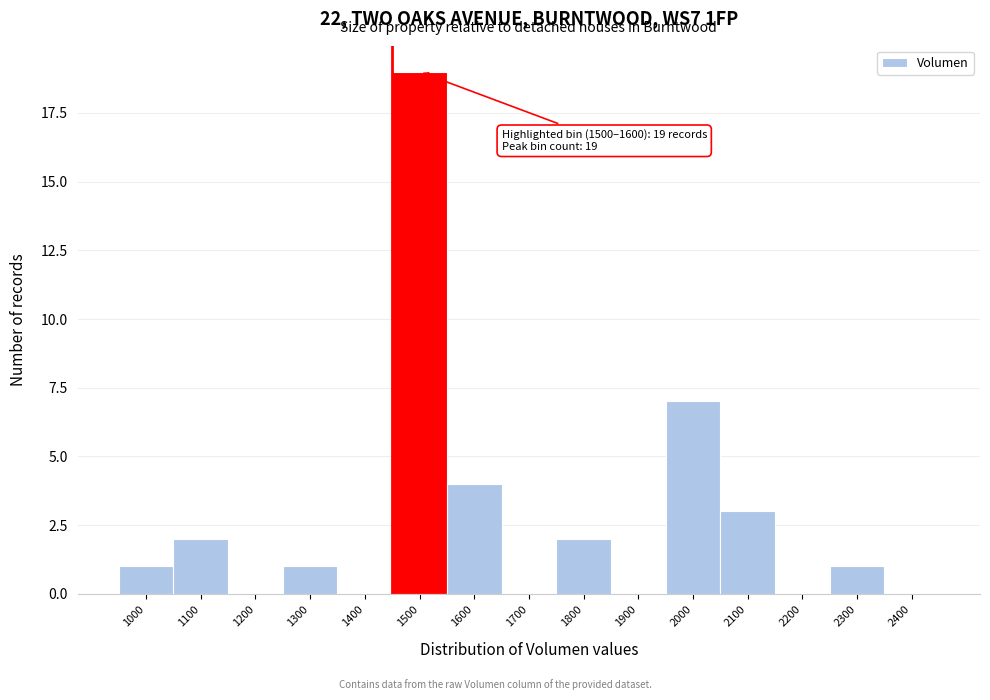

Reading left to right, list all the values displayed in this chart.

1000=1	1100=2	1200=0	1300=1	1400=0	1500=19	1600=4	1700=0	1800=2	1900=0	2000=7	2100=3	2200=0	2300=1	2400=0